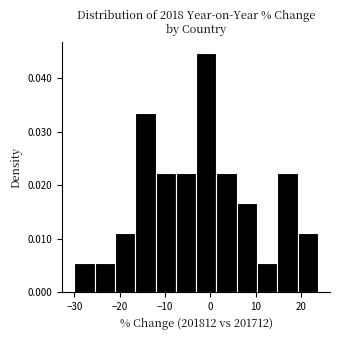

Reading left to right, list every bar in this chart as the range it spans on the x-axis followed by its height. Neither the bar edges nor the heights are printed on the chart, so give them approximately, as read against the axes.

-30 to -26: 0.006
-26 to -21: 0.006
-21 to -17: 0.011
-17 to -12: 0.033
-12 to -8: 0.022
-8 to -3: 0.022
-3 to 1: 0.045
1 to 6: 0.022
6 to 10: 0.017
10 to 15: 0.006
15 to 19: 0.022
19 to 24: 0.011